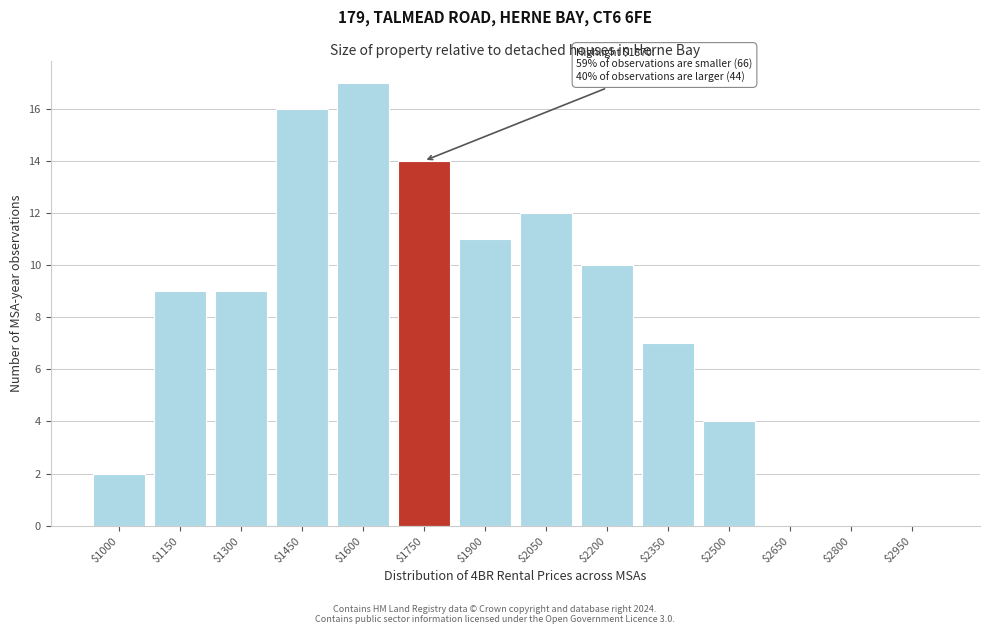

What is the approximate value at $2050, to the nearest 5?

10